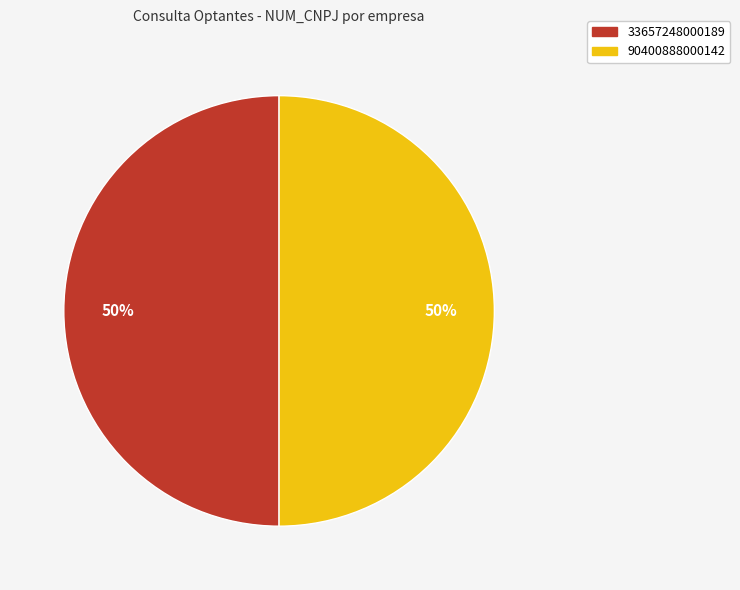

The 90400888000142 slice represents 60% of the pie. True or false?

False